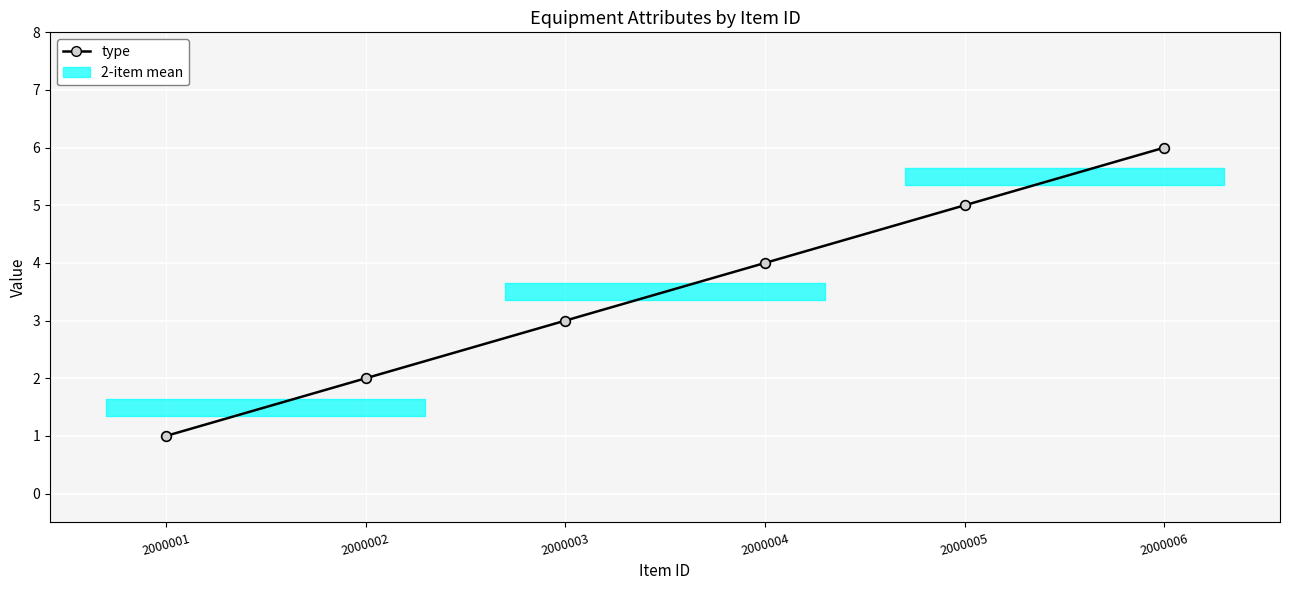

True or false: the data has more than 1 interior local peaks.

False